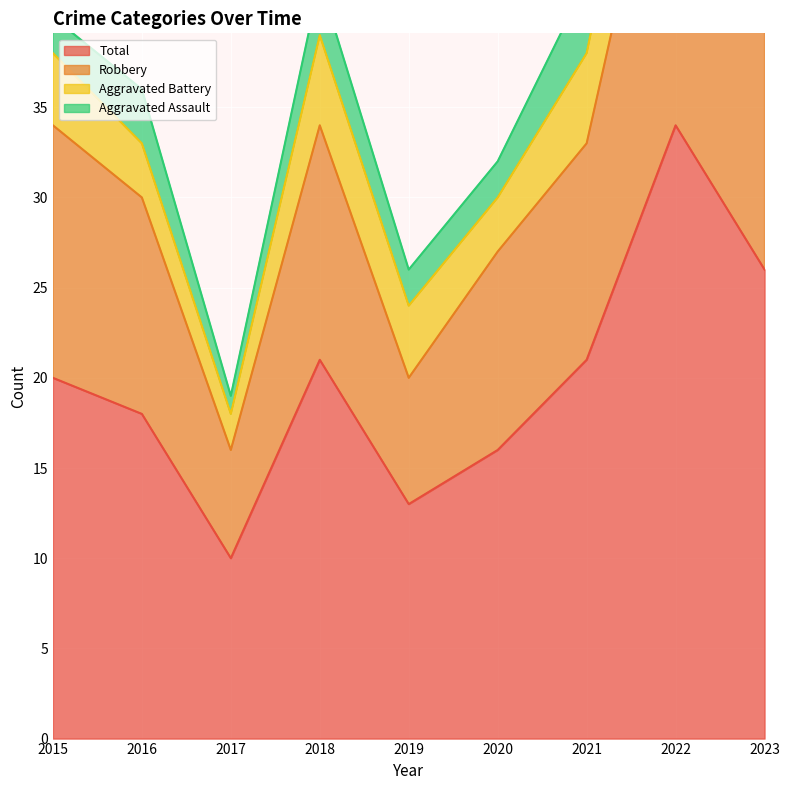

True or false: Robbery has more than 0 interior local peaks.

True